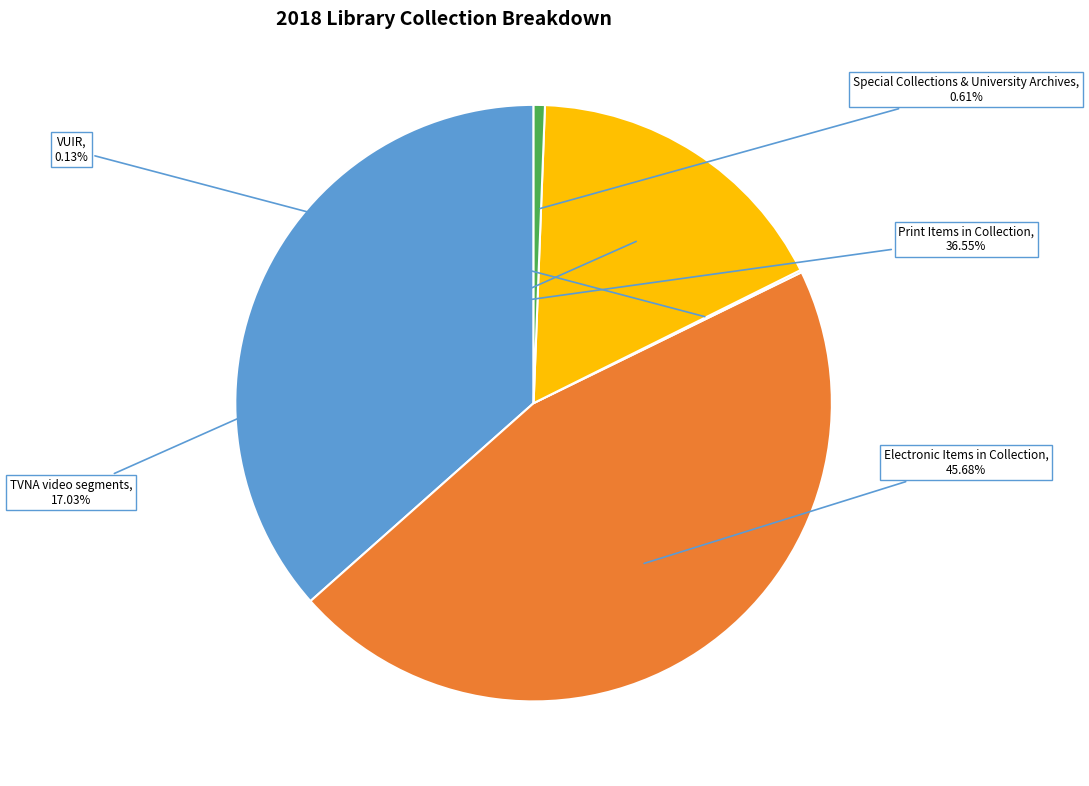

Which has a higher value, Electronic Items in Collection or TVNA video segments?

Electronic Items in Collection